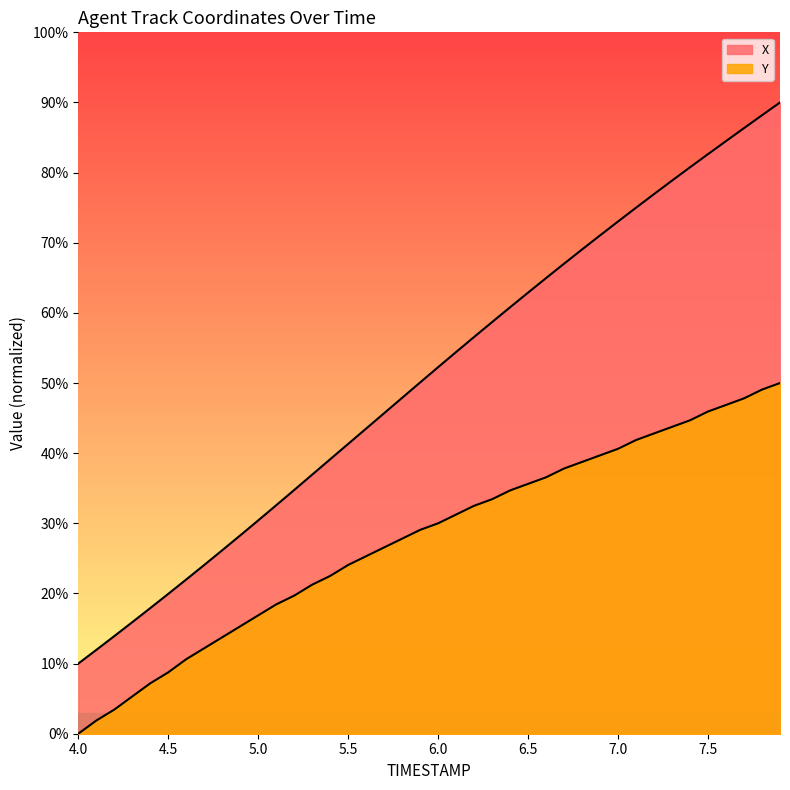

Does the chart display data point markers on the line(s)?

No